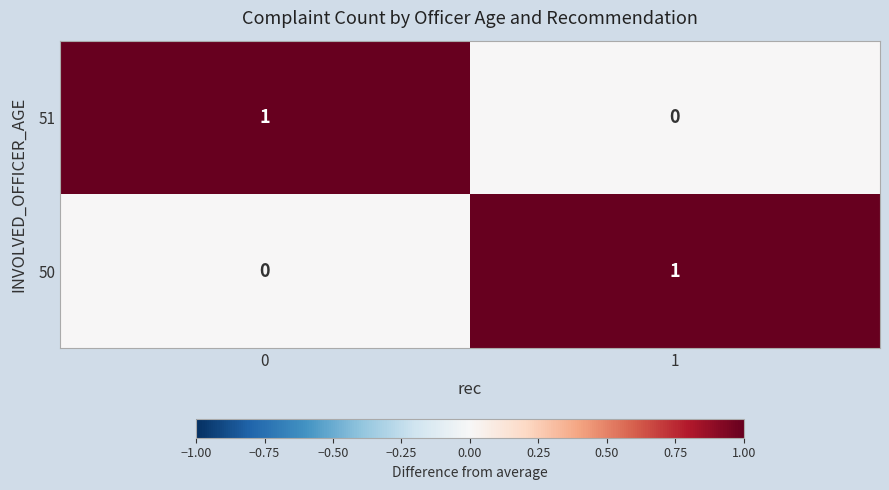

Reading left to right, transcribe all the data shown in this chart.

51: 0=1	1=0
50: 0=0	1=1